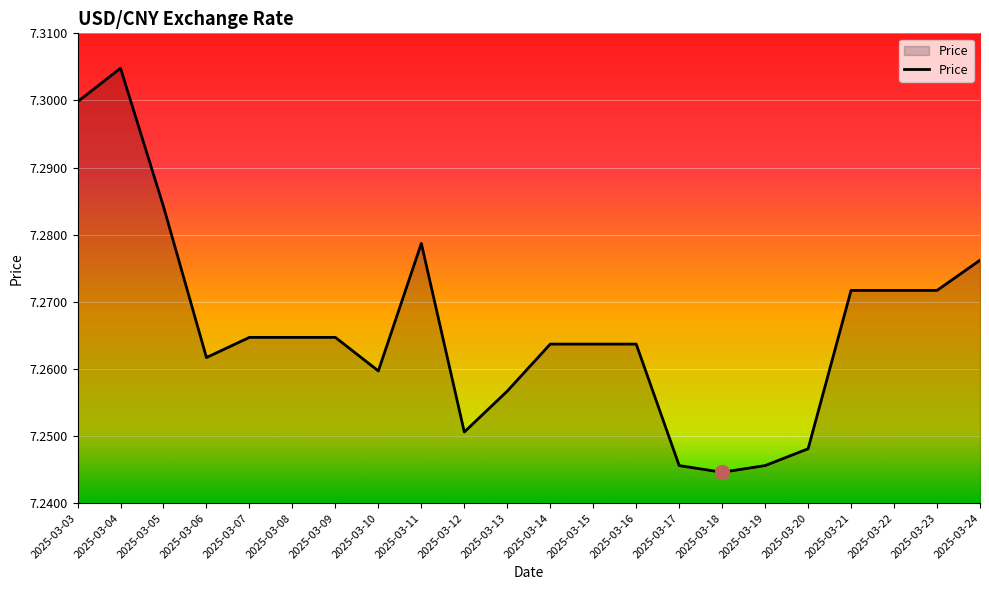

How many lines are shown in the chart?

1